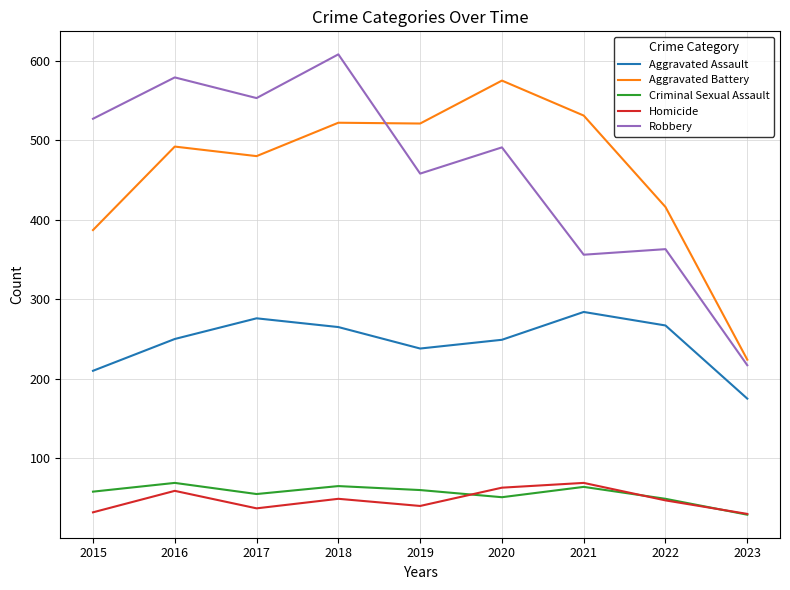

What is the total value across all series at 2015?

1214